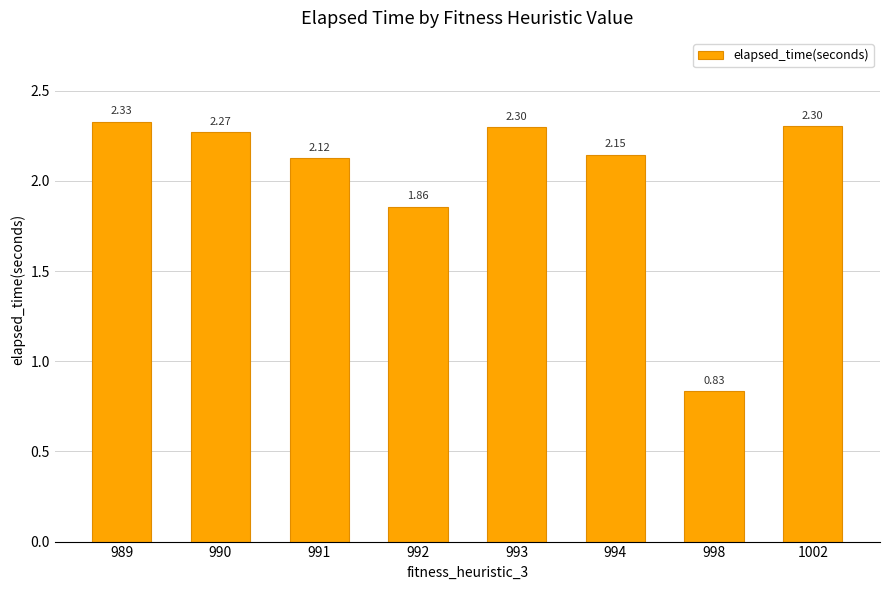

Where does the data first go above 2?

989